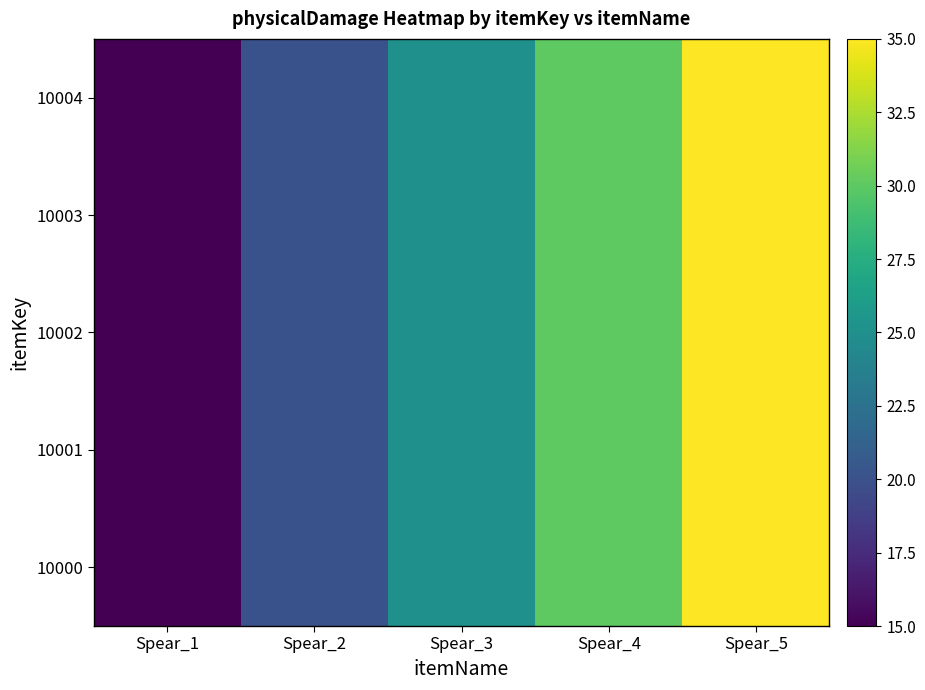

Which series changed the most between Spear_2 and Spear_5?

10000